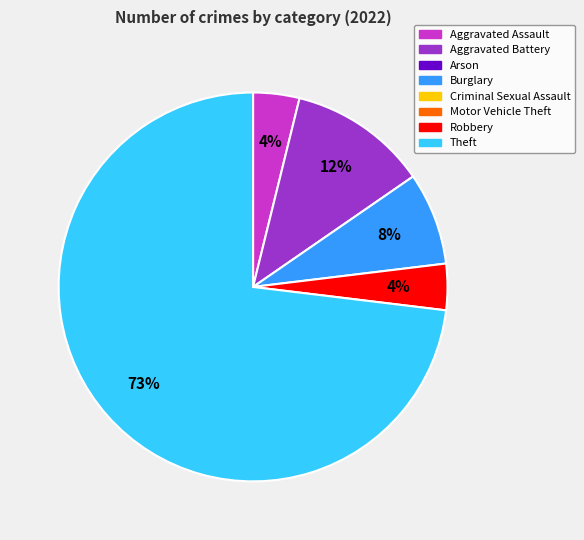

Does any single category account for the majority?

Yes